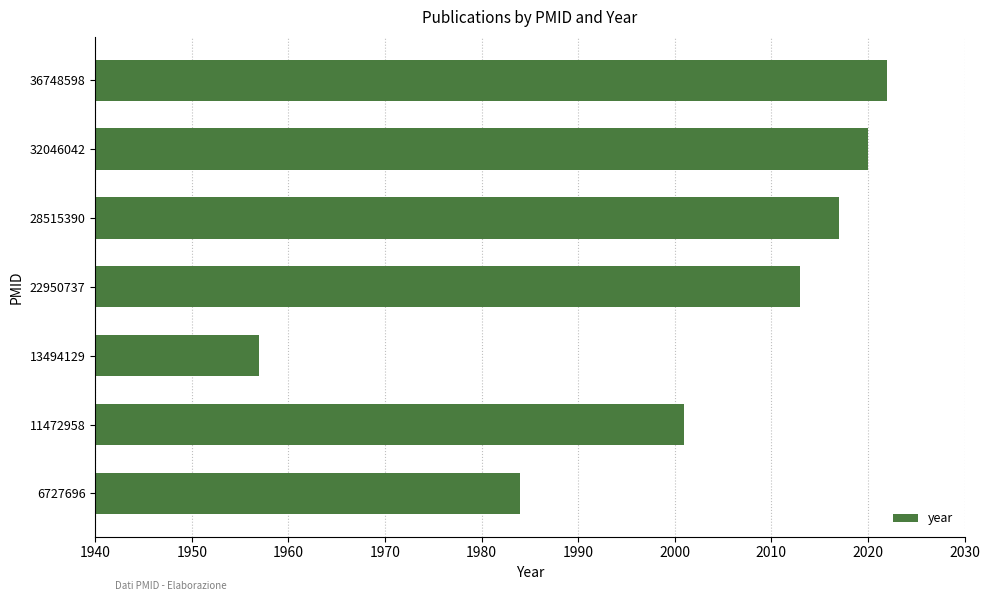

What is the sum of all values?

14014